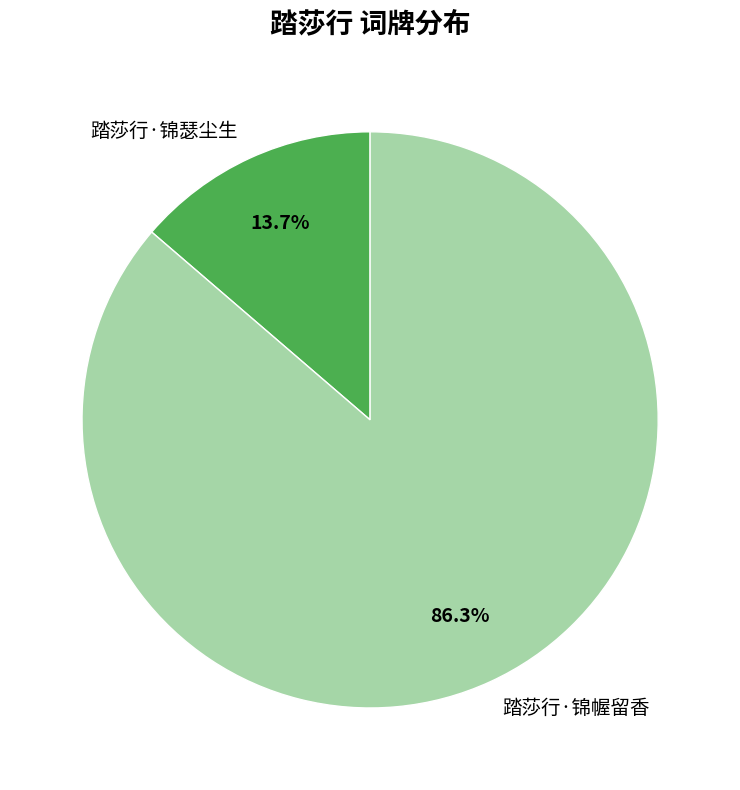

Does any single category account for the majority?

Yes